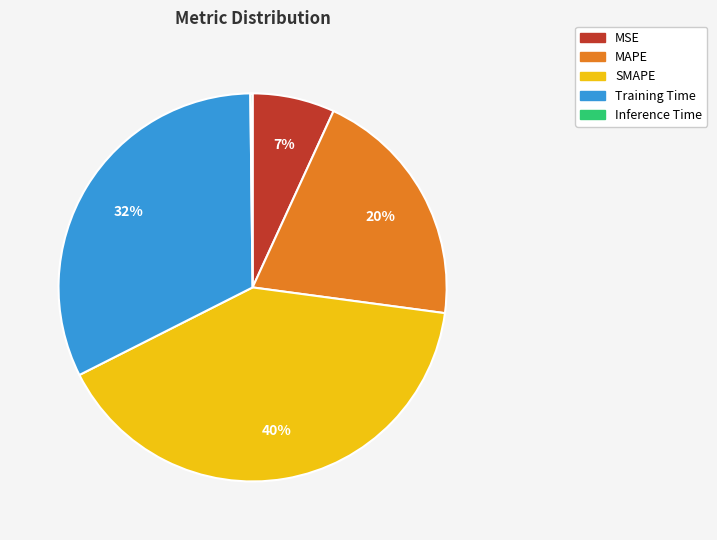

Does MSE represent more than half of the total?

No